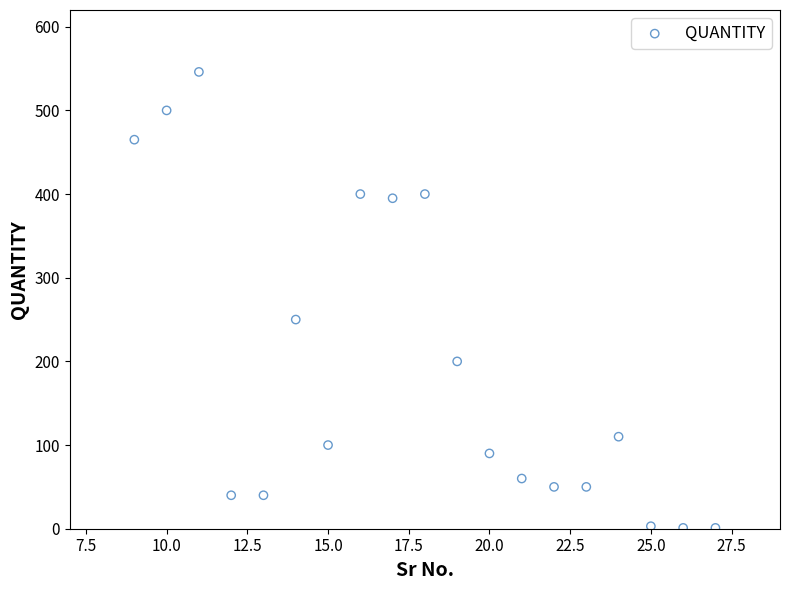

What is the range of Y values (max minus min)?

545